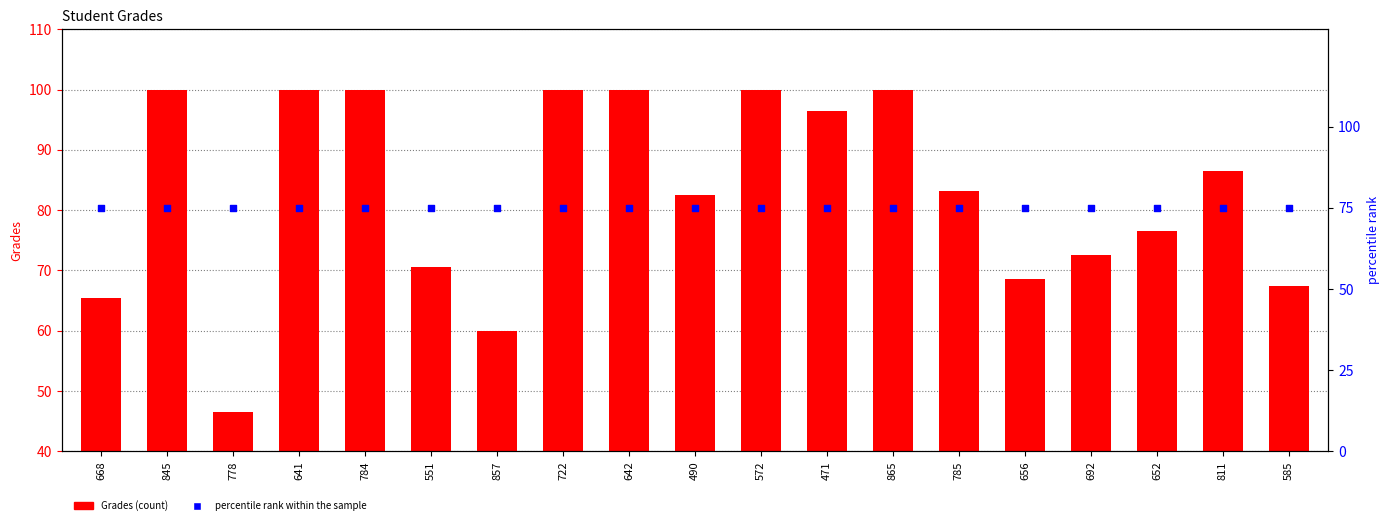

What is the total value across all series at 490?

157.6